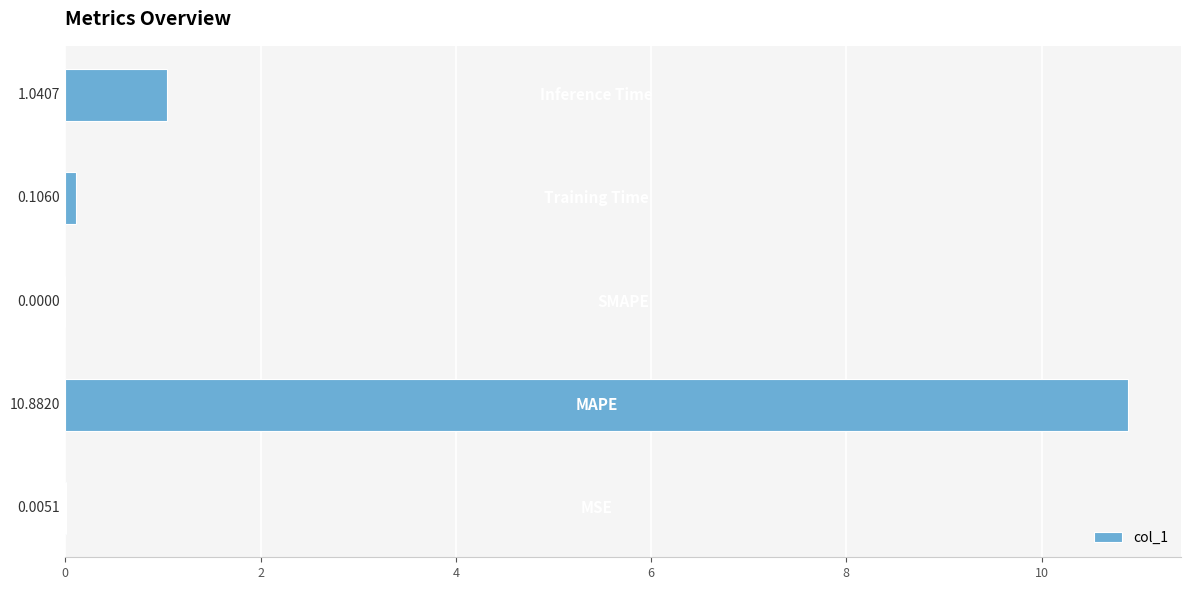

What is the maximum value shown in the chart?

10.9